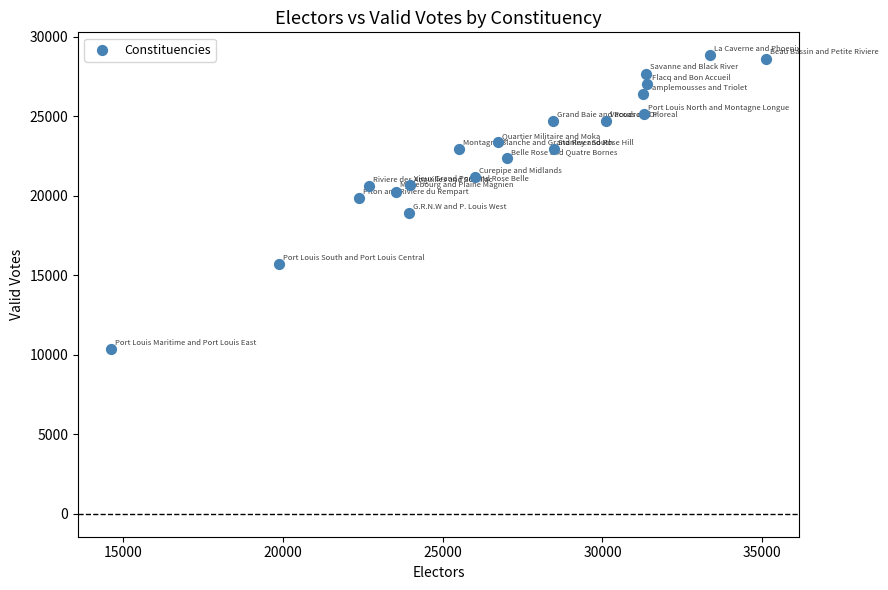

What is the range of Y values (max minus min)?

18460